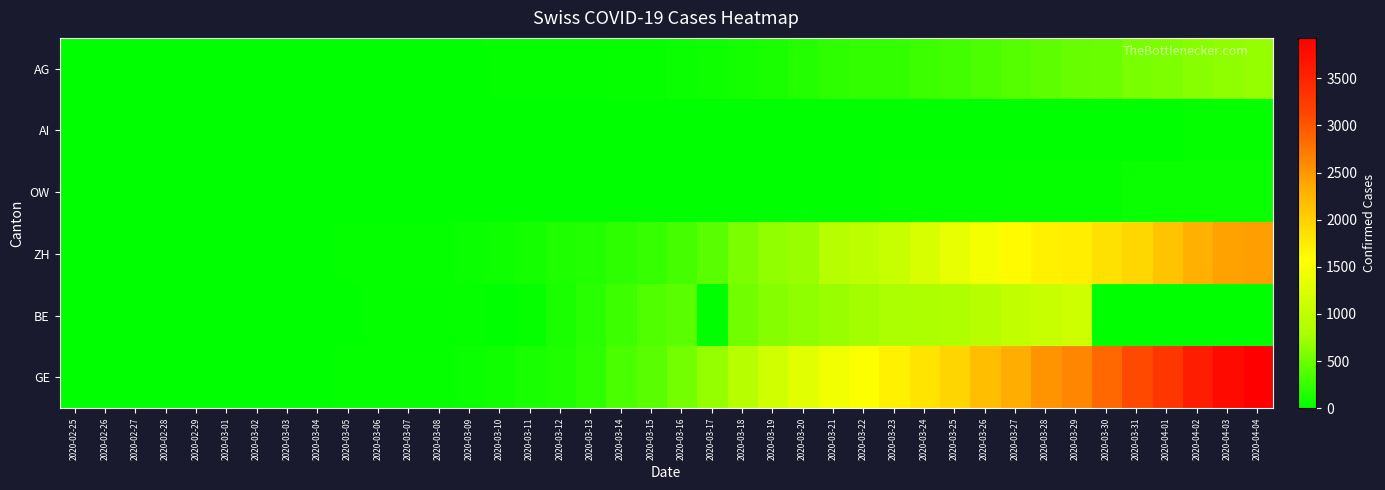

Reading right to left, what are all the values shown in this chart?

AG: 2020-04-04=702	2020-04-03=673	2020-04-02=631	2020-04-01=596	2020-03-31=554	2020-03-30=506	2020-03-29=485	2020-03-28=444	2020-03-27=407	2020-03-26=367	2020-03-25=318	2020-03-24=283	2020-03-23=245	2020-03-22=235	2020-03-21=223	2020-03-20=175	2020-03-19=134	2020-03-18=96	2020-03-17=69	2020-03-16=56	2020-03-15=43	2020-03-14=33	2020-03-13=30	2020-03-12=27	2020-03-11=20	2020-03-10=18	2020-03-09=15	2020-03-08=14	2020-03-07=14	2020-03-06=12	2020-03-05=11	2020-03-04=10	2020-03-03=7	2020-03-02=7	2020-03-01=4	2020-02-29=3	2020-02-28=1	2020-02-27=1	2020-02-26=1	2020-02-25=0
AI: 2020-04-04=21	2020-04-03=20	2020-04-02=20	2020-04-01=0	2020-03-31=14	2020-03-30=14	2020-03-29=0	2020-03-28=13	2020-03-27=12	2020-03-26=11	2020-03-25=9	2020-03-24=8	2020-03-23=0	2020-03-22=0	2020-03-21=0	2020-03-20=0	2020-03-19=6	2020-03-18=0	2020-03-17=5	2020-03-16=4	2020-03-15=0	2020-03-14=0	2020-03-13=0	2020-03-12=0	2020-03-11=0	2020-03-10=0	2020-03-09=0	2020-03-08=0	2020-03-07=0	2020-03-06=0	2020-03-05=0	2020-03-04=0	2020-03-03=0	2020-03-02=0	2020-03-01=0	2020-02-29=0	2020-02-28=0	2020-02-27=0	2020-02-26=0	2020-02-25=0
OW: 2020-04-04=56	2020-04-03=56	2020-04-02=51	2020-04-01=49	2020-03-31=47	2020-03-30=46	2020-03-29=37	2020-03-28=37	2020-03-27=37	2020-03-26=30	2020-03-25=27	2020-03-24=25	2020-03-23=24	2020-03-22=0	2020-03-21=0	2020-03-20=0	2020-03-19=0	2020-03-18=0	2020-03-17=0	2020-03-16=0	2020-03-15=0	2020-03-14=0	2020-03-13=0	2020-03-12=0	2020-03-11=0	2020-03-10=0	2020-03-09=0	2020-03-08=0	2020-03-07=0	2020-03-06=0	2020-03-05=0	2020-03-04=0	2020-03-03=0	2020-03-02=0	2020-03-01=0	2020-02-29=0	2020-02-28=0	2020-02-27=0	2020-02-26=0	2020-02-25=0
ZH: 2020-04-04=2448	2020-04-03=2415	2020-04-02=2287	2020-04-01=2123	2020-03-31=1934	2020-03-30=1846	2020-03-29=1720	2020-03-28=1688	2020-03-27=1614	2020-03-26=1488	2020-03-25=1356	2020-03-24=1212	2020-03-23=1066	2020-03-22=977	2020-03-21=918	2020-03-20=711	2020-03-19=679	2020-03-18=568	2020-03-17=429	2020-03-16=326	2020-03-15=250	2020-03-14=218	2020-03-13=163	2020-03-12=140	2020-03-11=101	2020-03-10=62	2020-03-09=49	2020-03-08=40	2020-03-07=34	2020-03-06=29	2020-03-05=23	2020-03-04=15	2020-03-03=13	2020-03-02=10	2020-03-01=7	2020-02-29=0	2020-02-28=0	2020-02-27=0	2020-02-26=0	2020-02-25=0
BE: 2020-04-04=0	2020-04-03=0	2020-04-02=0	2020-04-01=0	2020-03-31=0	2020-03-30=0	2020-03-29=1106	2020-03-28=1073	2020-03-27=1003	2020-03-26=909	2020-03-25=856	2020-03-24=826	2020-03-23=798	2020-03-22=767	2020-03-21=718	2020-03-20=660	2020-03-19=624	2020-03-18=532	2020-03-17=0	2020-03-16=418	2020-03-15=377	2020-03-14=282	2020-03-13=193	2020-03-12=123	2020-03-11=37	2020-03-10=0	2020-03-09=34	2020-03-08=19	2020-03-07=18	2020-03-06=17	2020-03-05=9	2020-03-04=6	2020-03-03=4	2020-03-02=4	2020-03-01=2	2020-02-29=0	2020-02-28=0	2020-02-27=0	2020-02-26=0	2020-02-25=0
GE: 2020-04-04=3928	2020-04-03=3793	2020-04-02=3582	2020-04-01=3289	2020-03-31=3109	2020-03-30=2855	2020-03-29=2638	2020-03-28=2527	2020-03-27=2321	2020-03-26=2160	2020-03-25=1959	2020-03-24=1820	2020-03-23=1703	2020-03-22=1549	2020-03-21=1445	2020-03-20=1307	2020-03-19=1139	2020-03-18=911	2020-03-17=701	2020-03-16=549	2020-03-15=425	2020-03-14=343	2020-03-13=224	2020-03-12=153	2020-03-11=112	2020-03-10=79	2020-03-09=59	2020-03-08=44	2020-03-07=42	2020-03-06=29	2020-03-05=20	2020-03-04=15	2020-03-03=13	2020-03-02=10	2020-03-01=9	2020-02-29=8	2020-02-28=4	2020-02-27=1	2020-02-26=1	2020-02-25=0